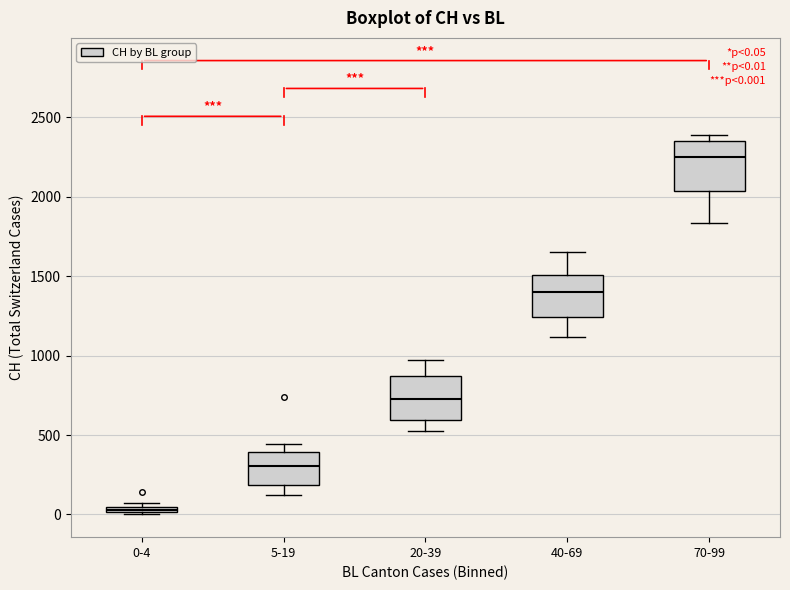

Which box has the lowest median line?

0-4